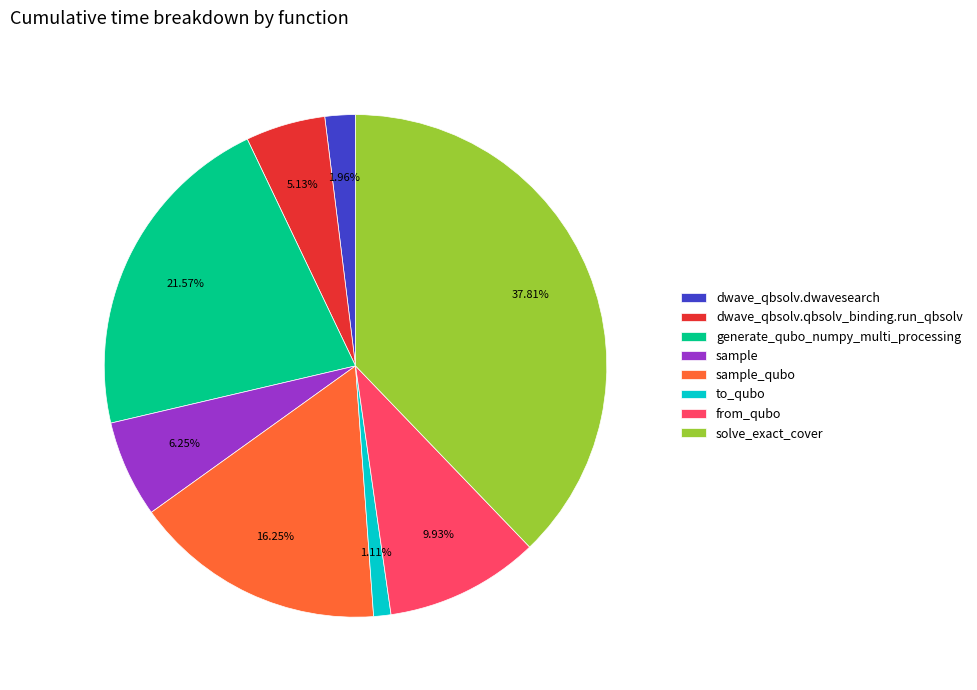

What is the largest slice in the pie chart?

solve_exact_cover